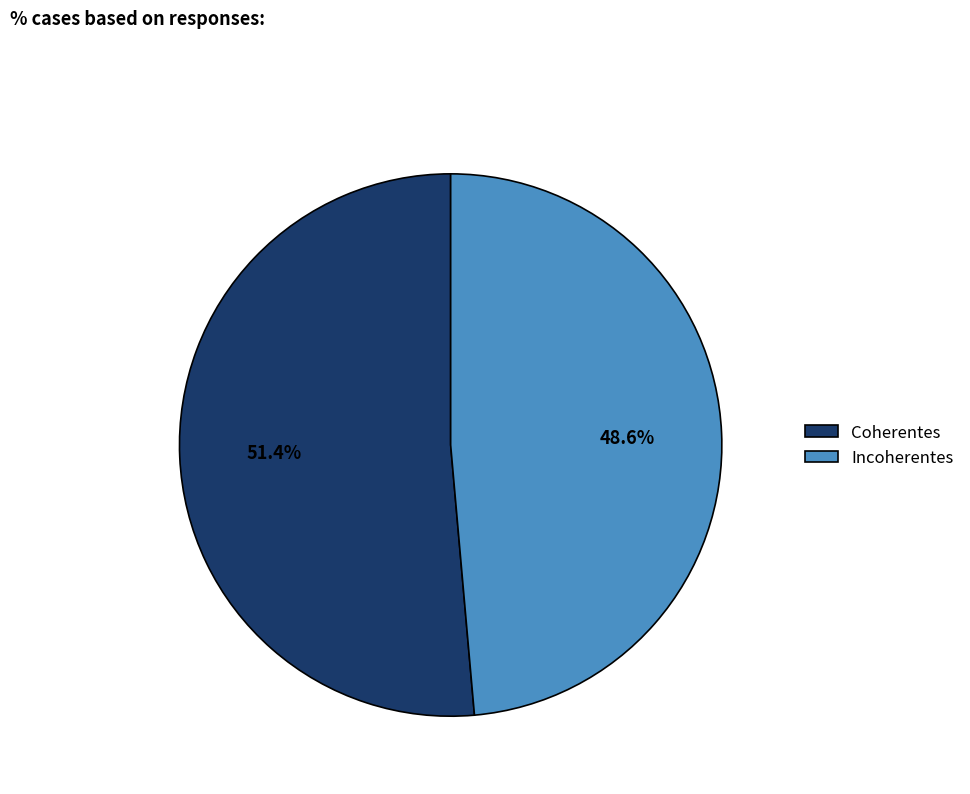

How many segments does this pie chart have?

2